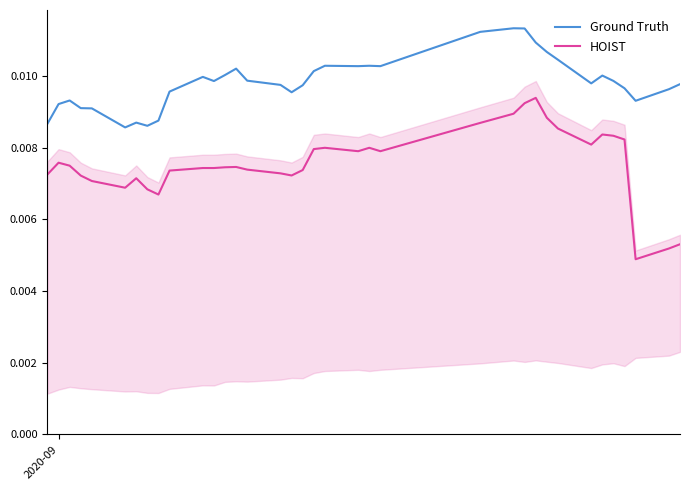

At how many categories does at least one series exceed 0?

36